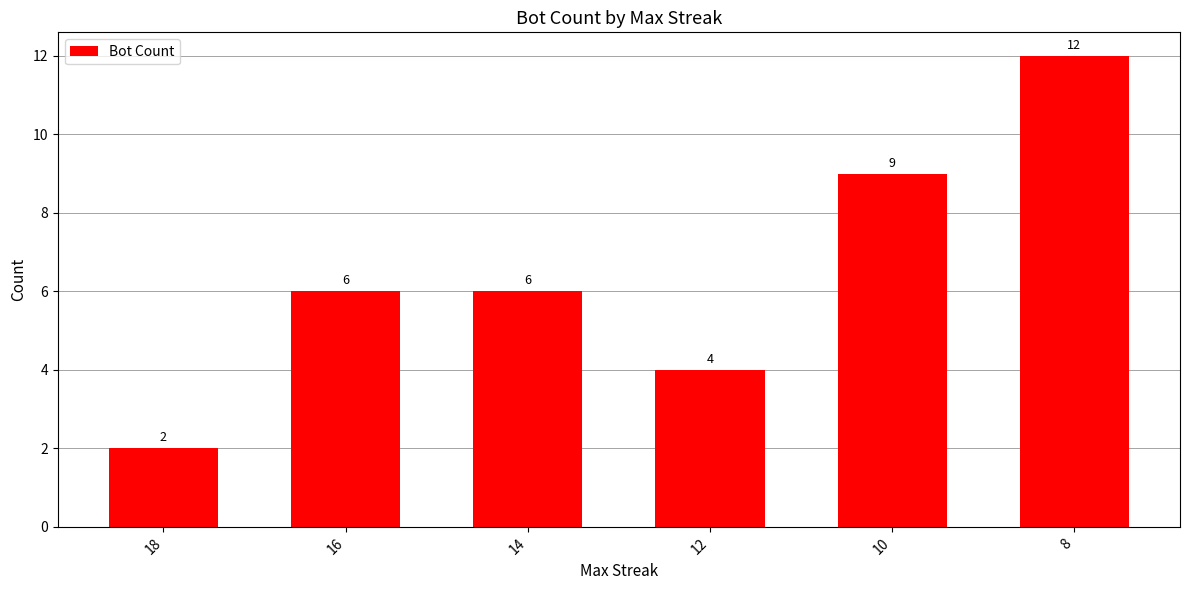

What is the greatest value displayed?

12